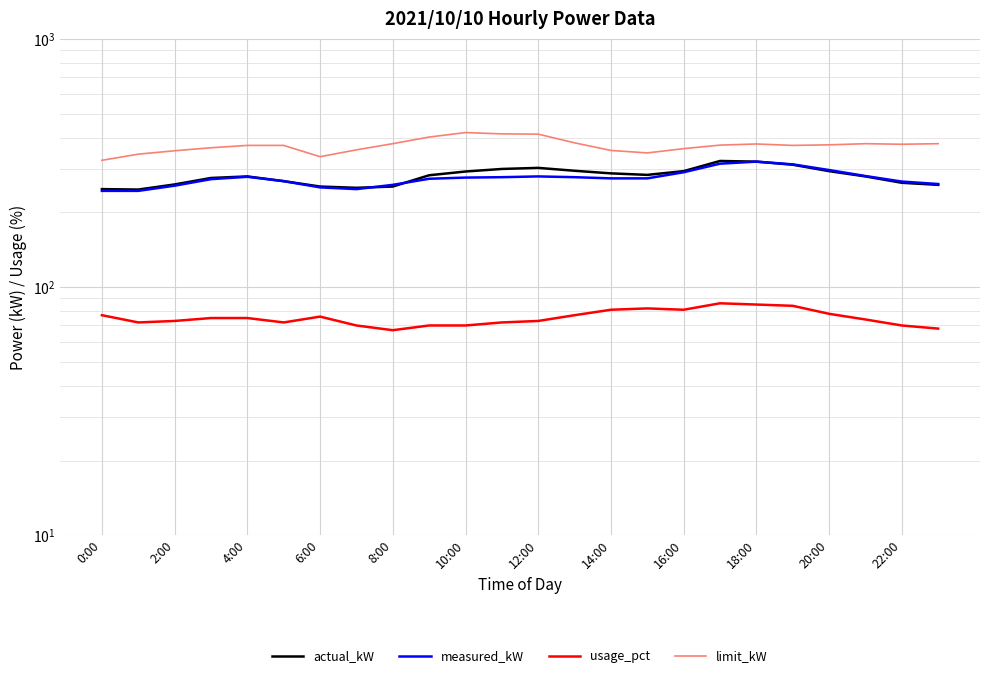

Between 12:00 and 20:00, which series saw the biggest shift?

limit_kW